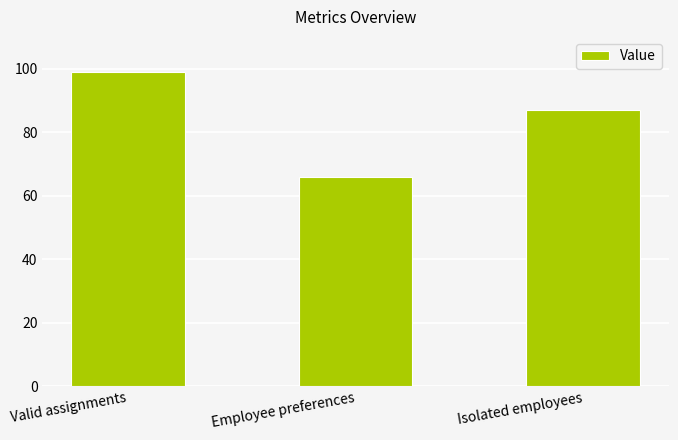

Reading left to right, transcribe all the data shown in this chart.

99	66	87